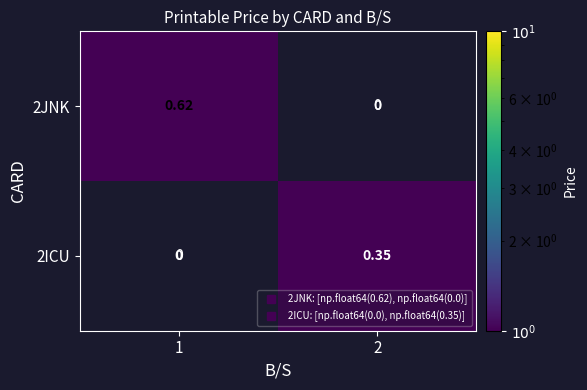

At how many categories does at least one series exceed 0?

2